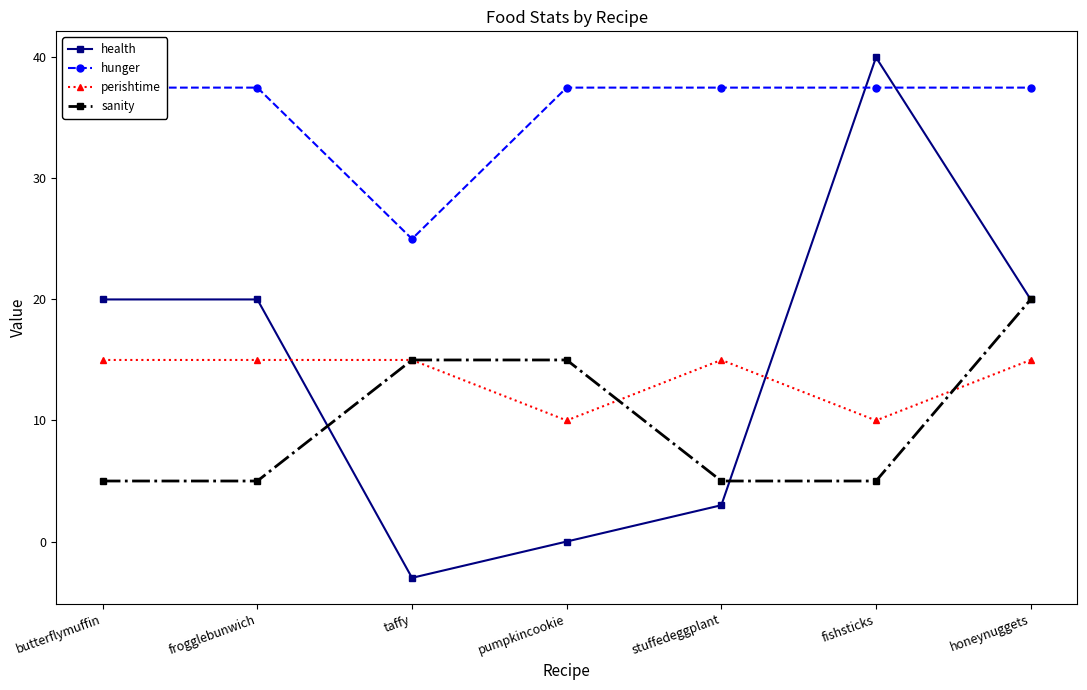

How many values in the hunger series exceed 37?

6